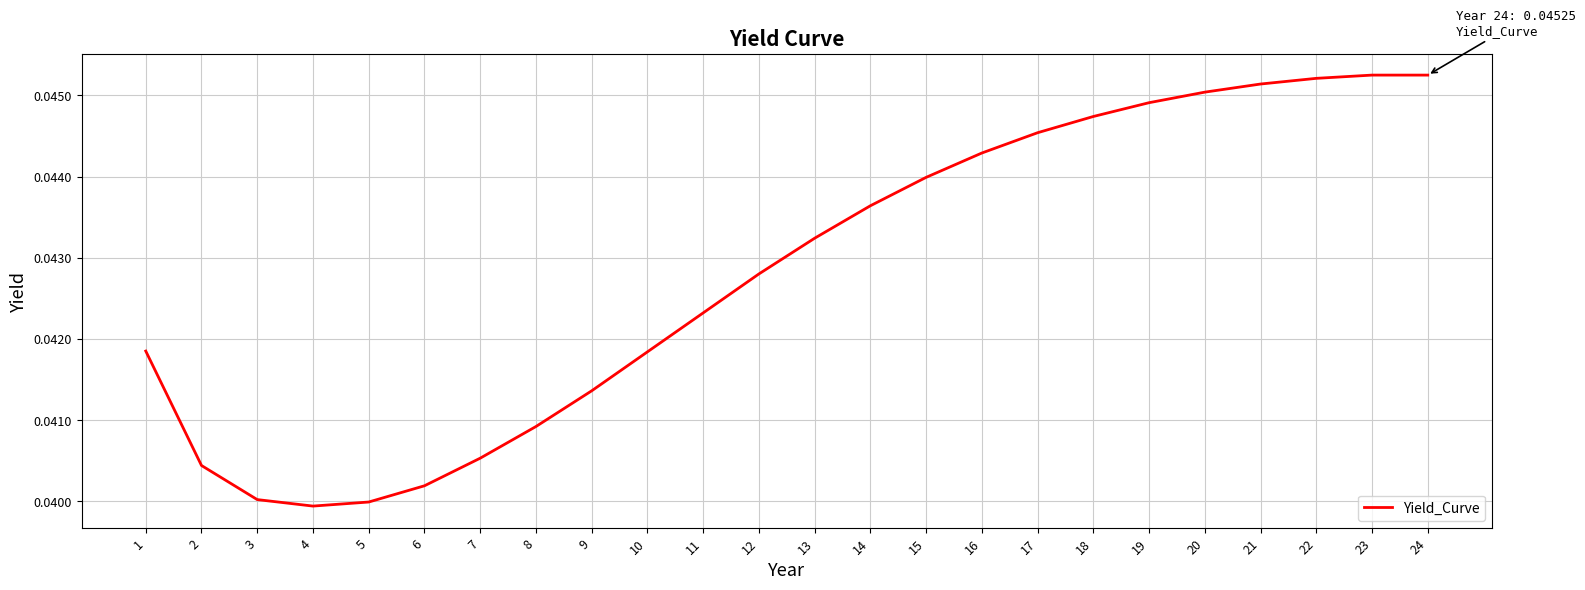

Which label corresponds to the smallest value in the chart?

4